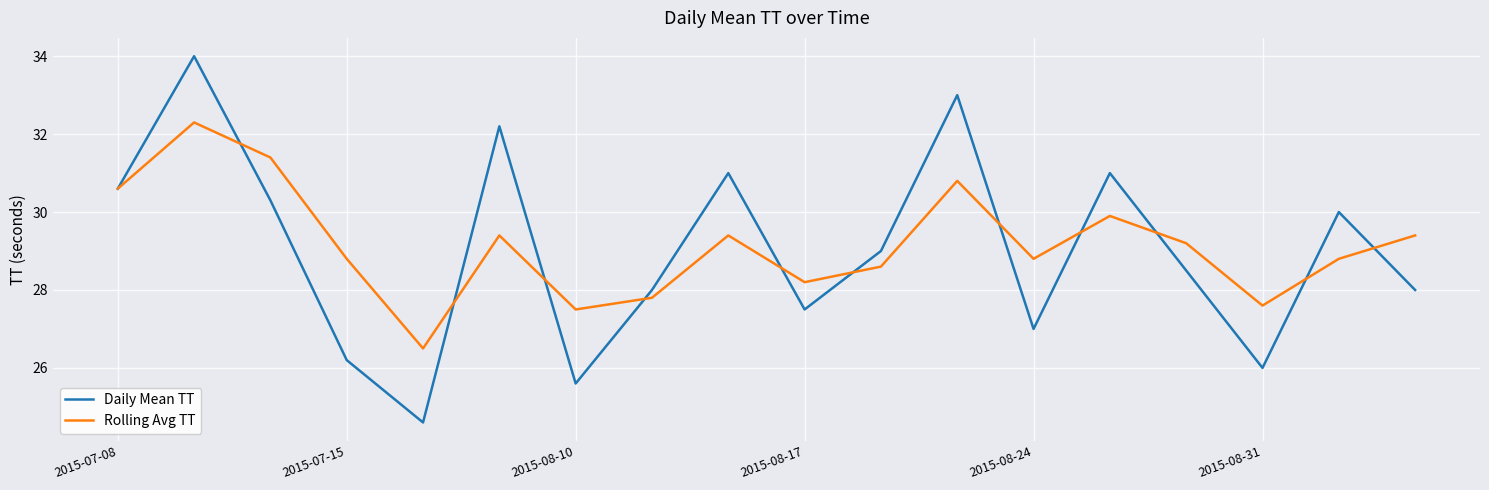

Rank the series by their maximum value, from lowest to highest.

Rolling Avg TT, Daily Mean TT